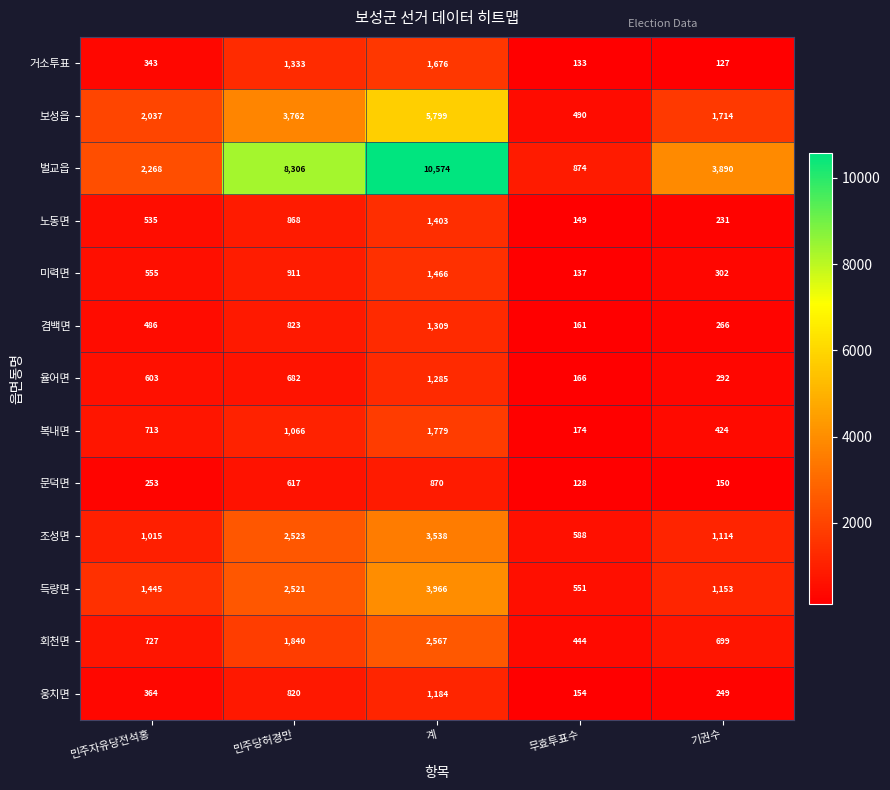

At 무효투표수, list the series in order from smallest to largest.

문덕면, 거소투표, 미력면, 노동면, 웅치면, 겸백면, 율어면, 복내면, 회천면, 보성읍, 득량면, 조성면, 벌교읍